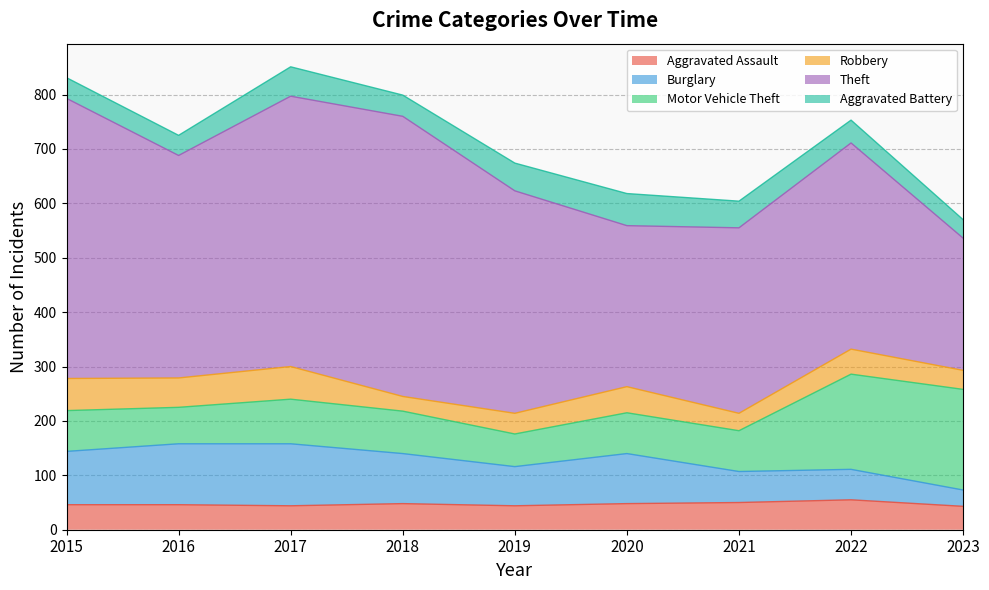

At how many categories does at least one series exceed 410?

3